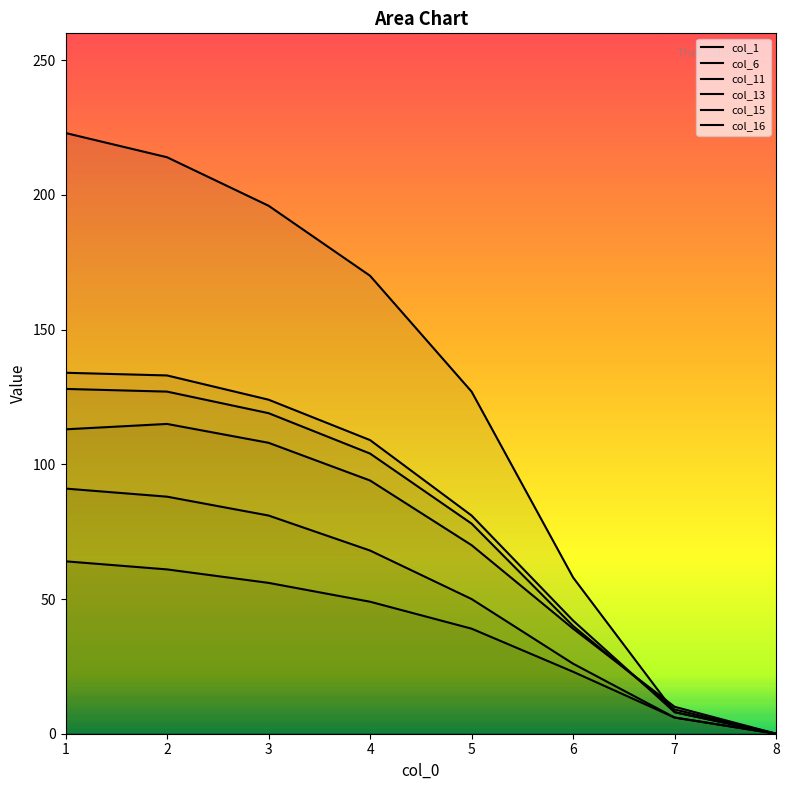

At which label does col_1 first exceed 94?

1